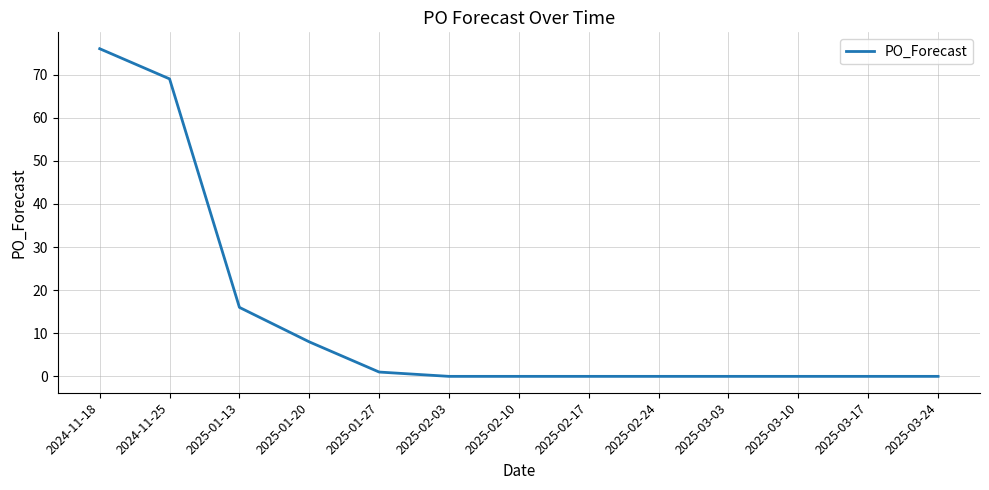

Where is the data nearest to the value 38?

2025-01-13